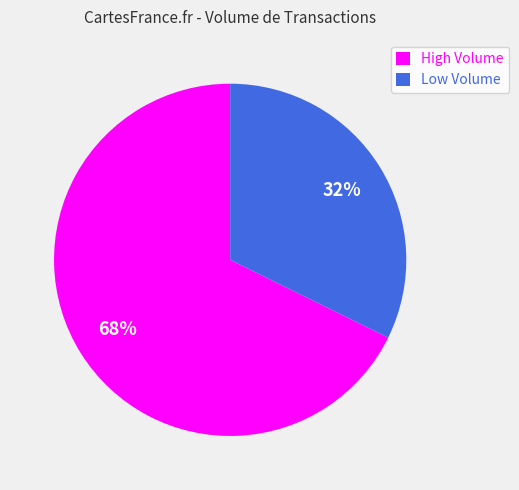

To the nearest percent, what is the combined percentage of Low Volume and High Volume?

100%